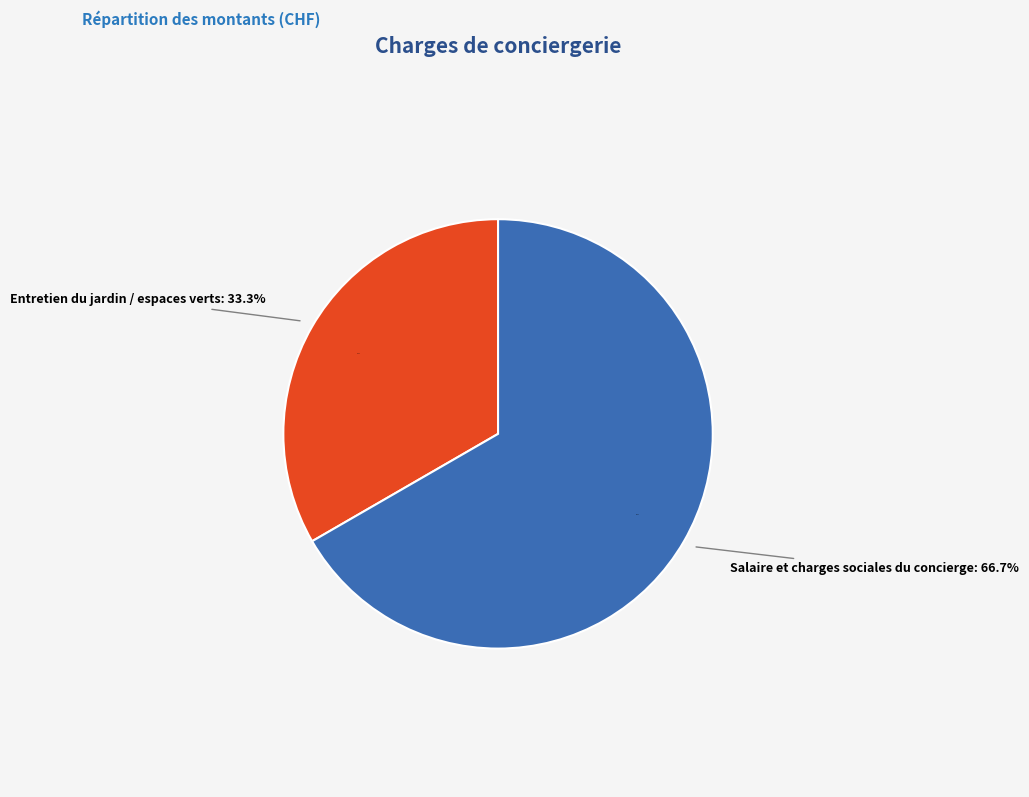

To the nearest percent, what portion does Salaire et charges sociales du concierge represent?

67%